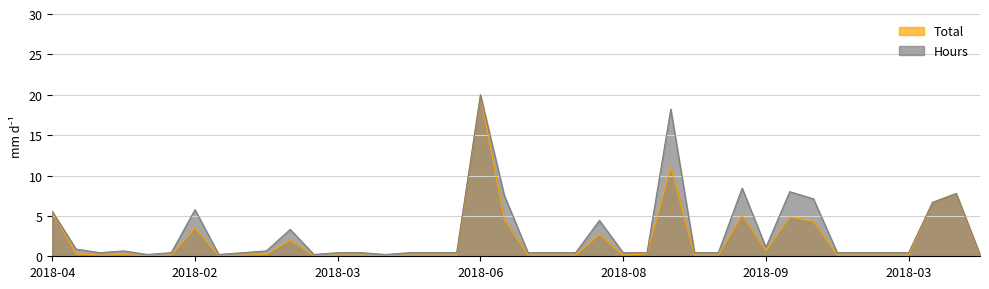

How many lines are shown in the chart?

2